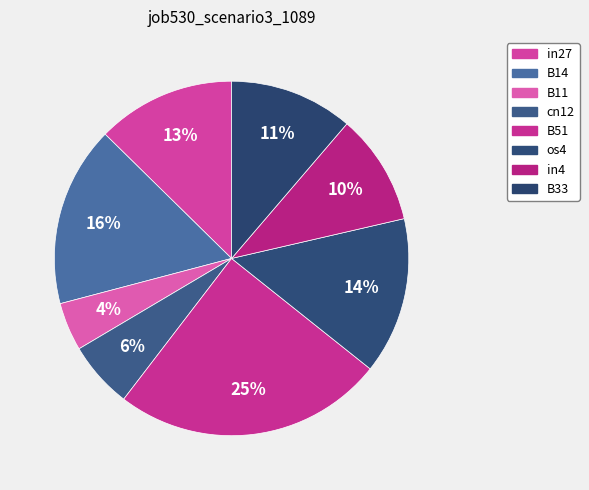

How many segments does this pie chart have?

8